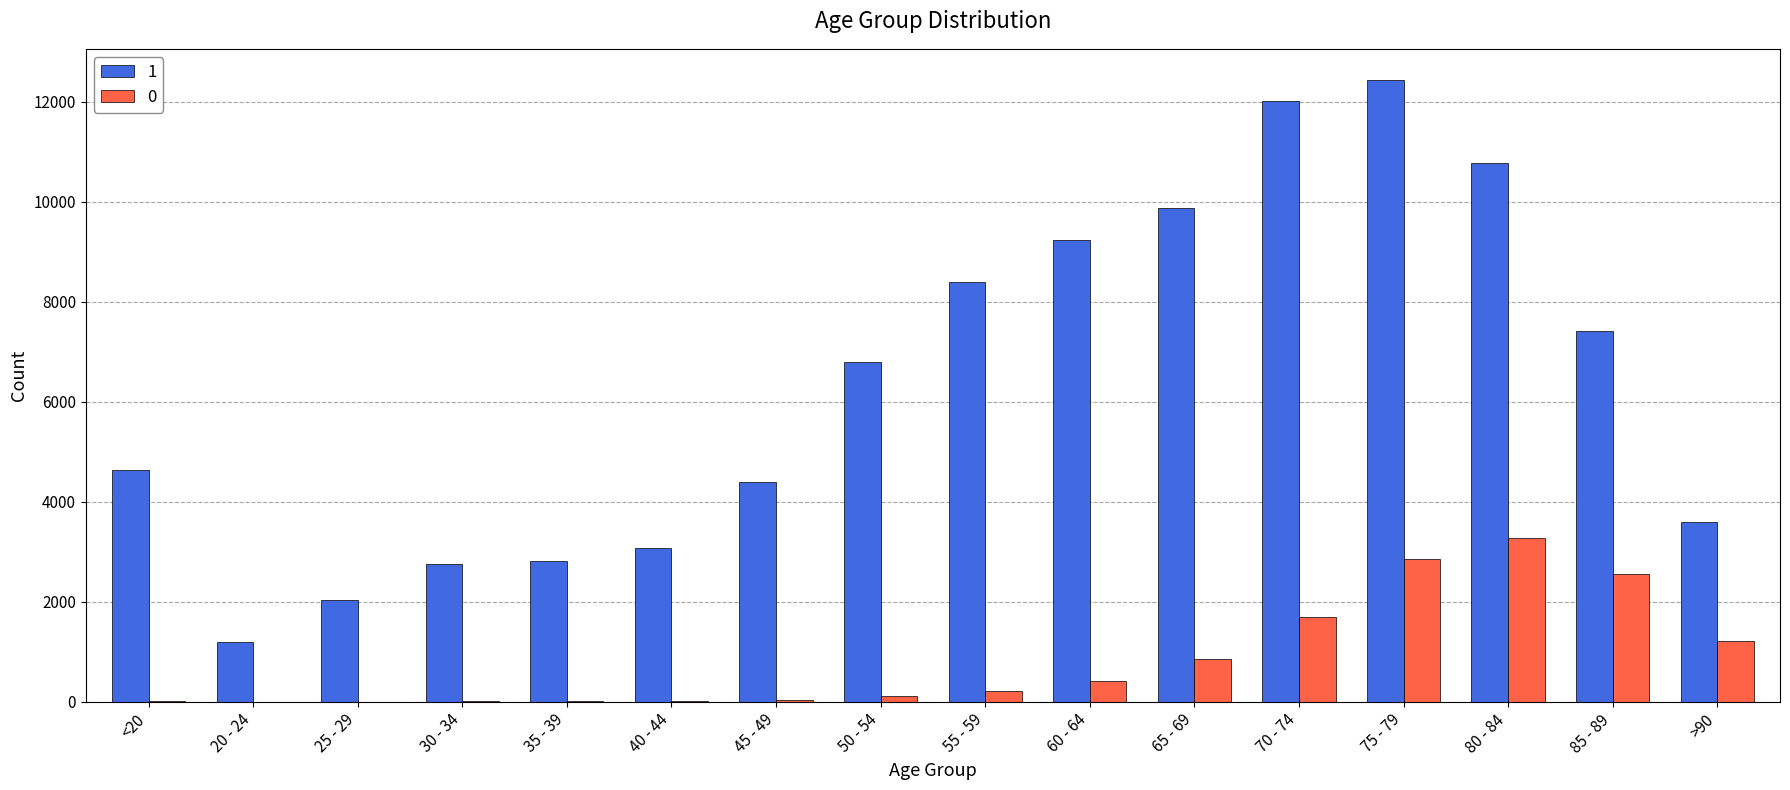

What is the sum of the 1 values at >90 and 40 - 44?

6682